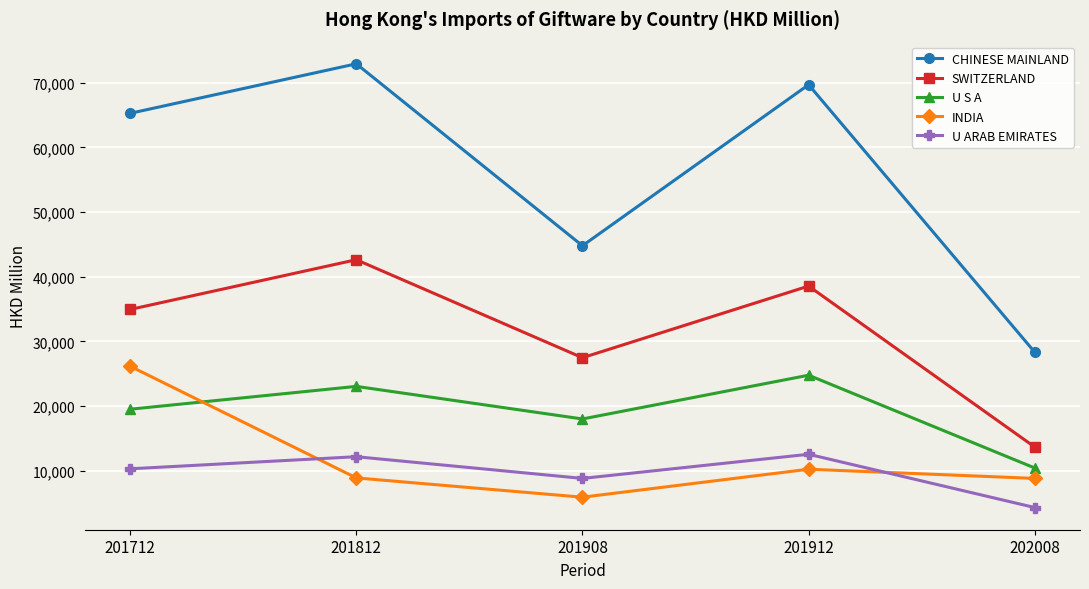

True or false: CHINESE MAINLAND has more than 0 points higher than both neighbors.

True